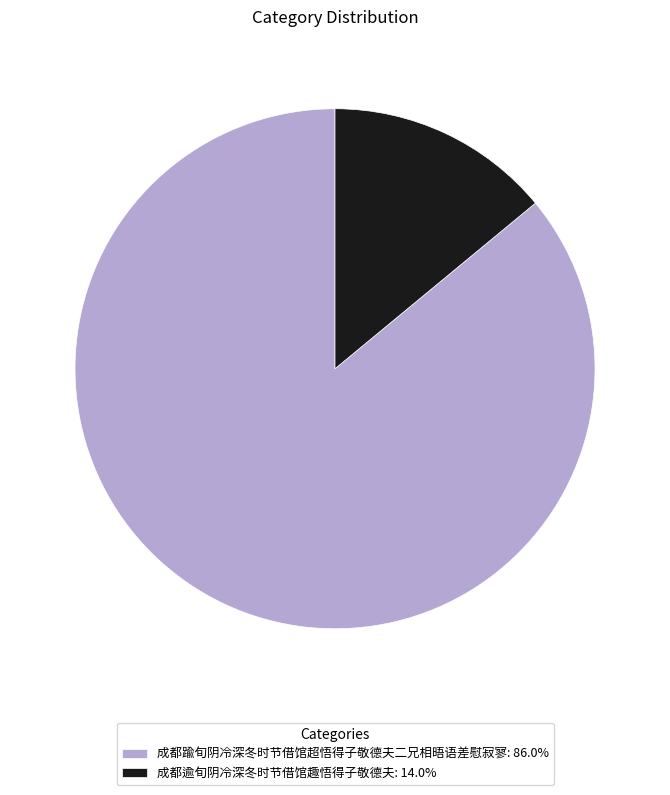

What is the largest slice in the pie chart?

成都踰旬阴冷深冬时节借馆超悟得子敬德夫二兄相晤语差慰寂寥